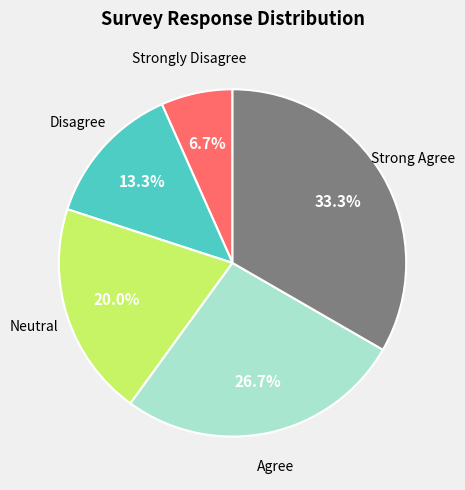

Is there a majority slice in this chart?

No